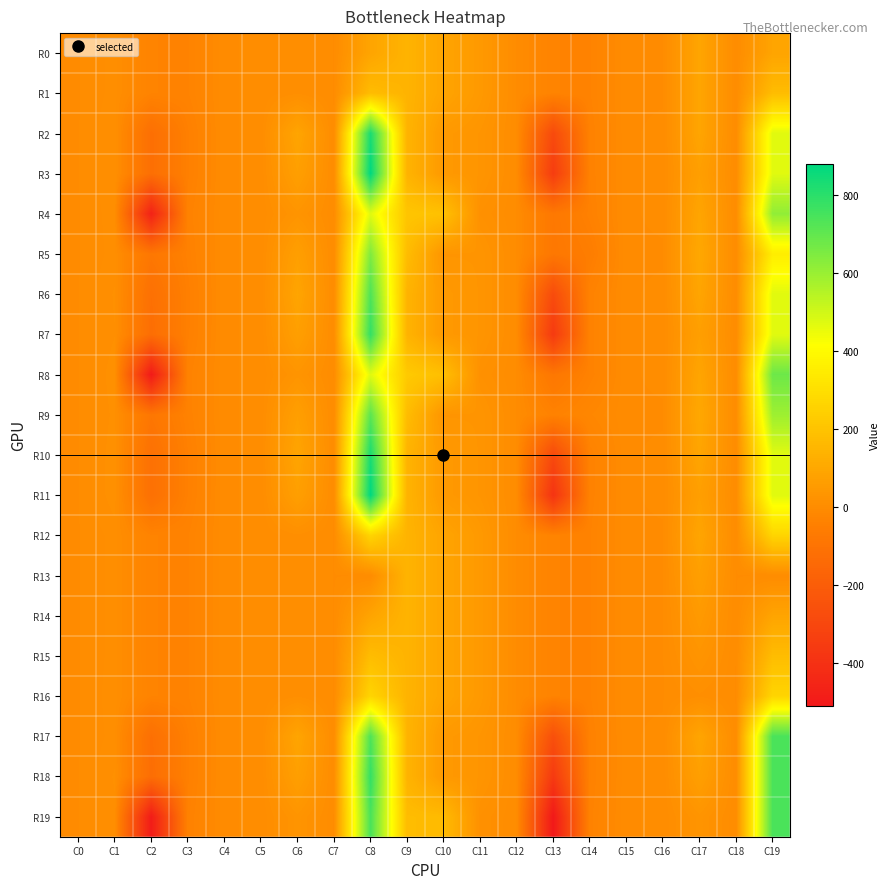

At which category does the chart reach its peak across all series?

C8